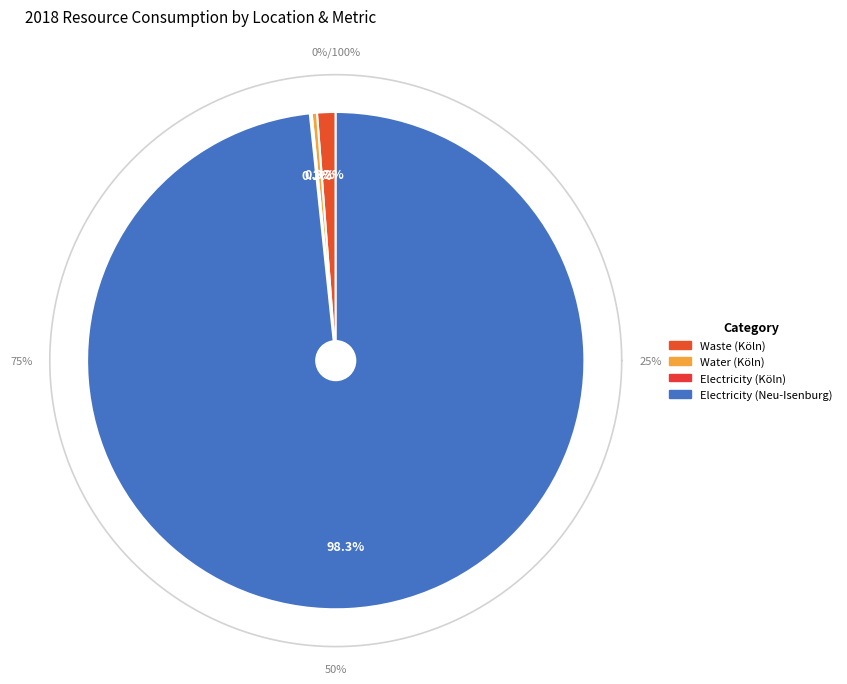

What is the change in value from Waste (Köln) to Electricity (Köln)?

-2011.9